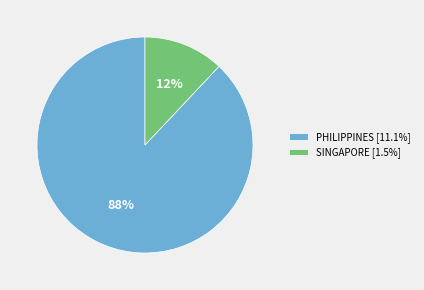

Does SINGAPORE represent more than half of the total?

No